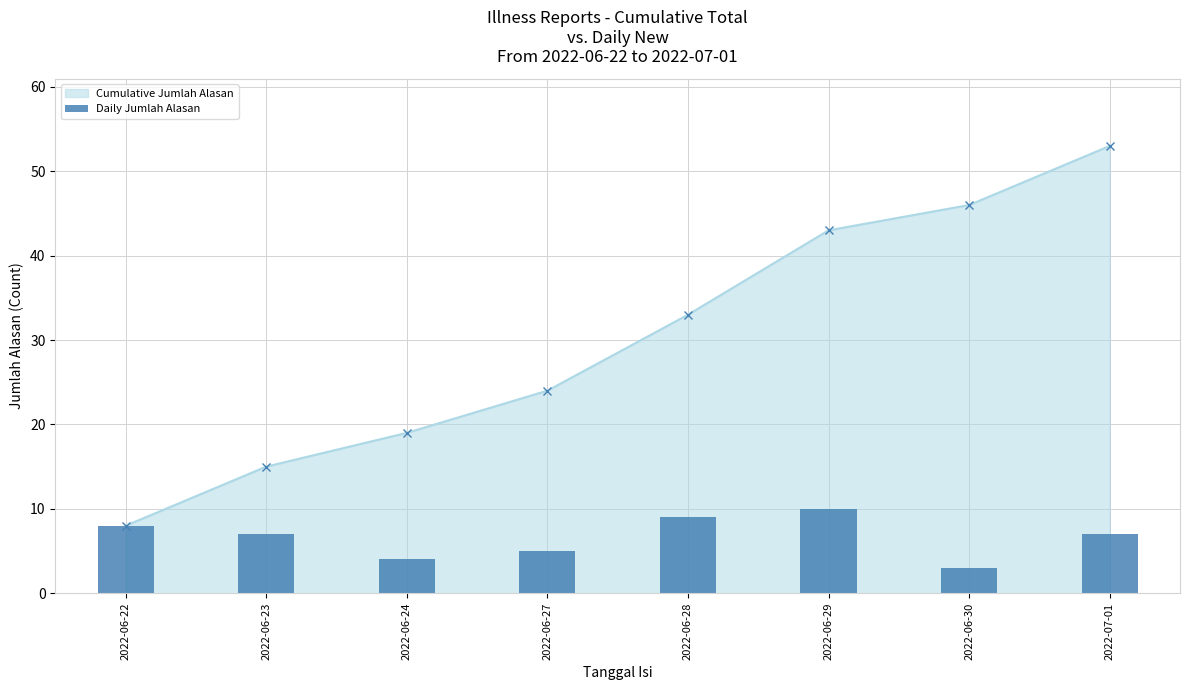

True or false: the data shows 11 at 2022-06-22.

False